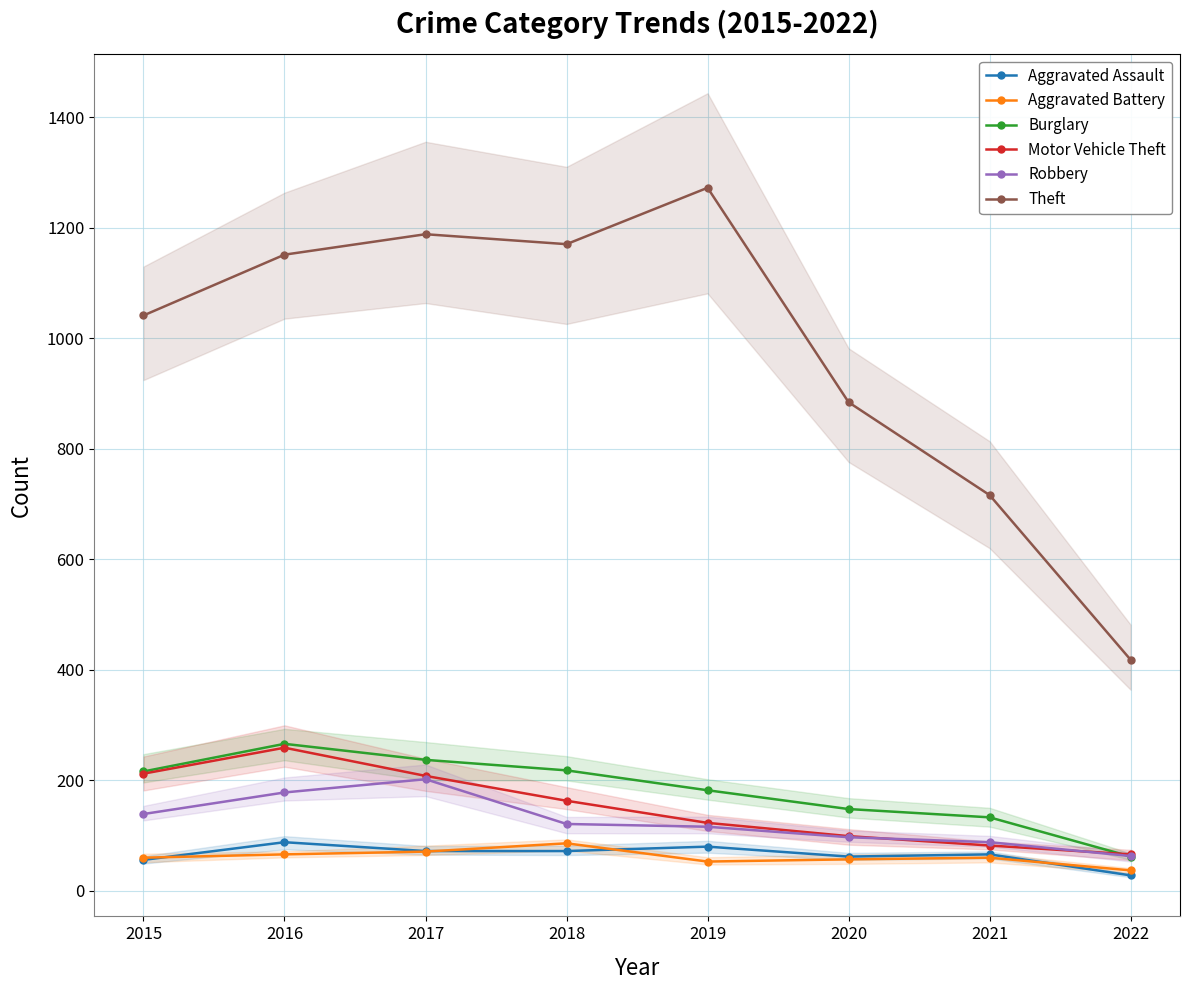

What is the sum of all Motor Vehicle Theft values?

1212